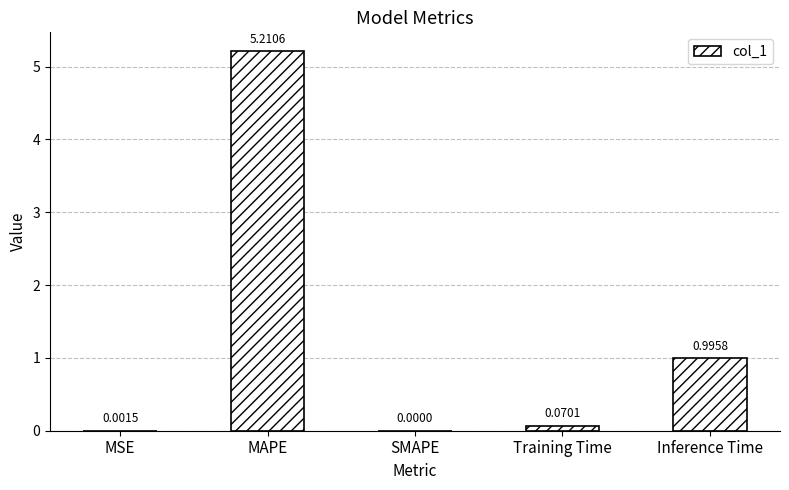

True or false: the data shows 0.0 at MSE.

True